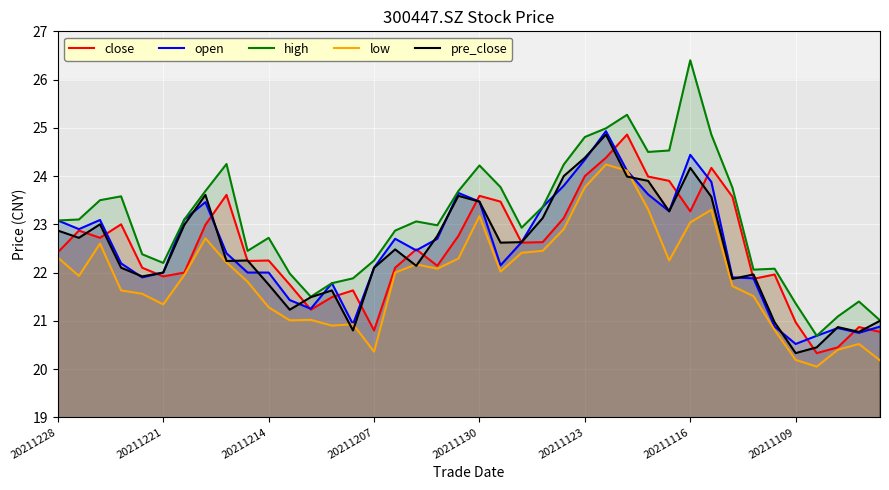

What is the value of the open point at the 7th from the left?

23.1